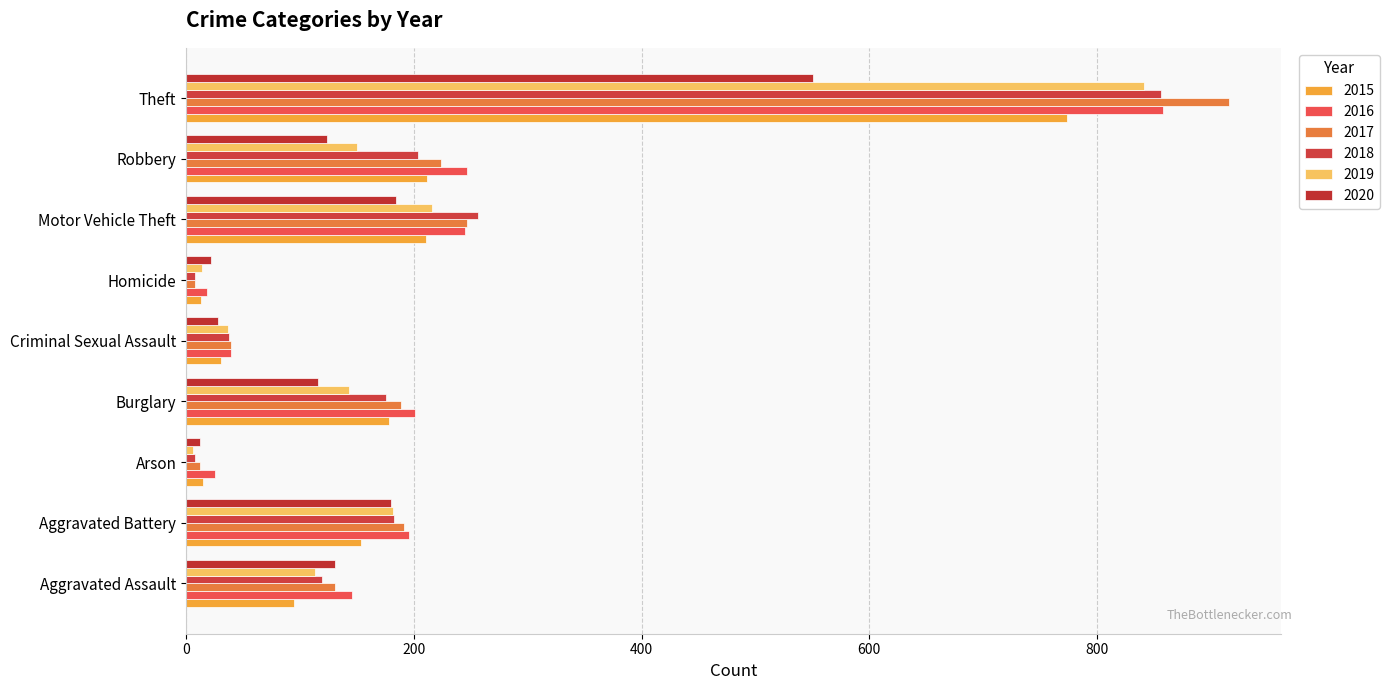

The 2020 series shows 124 at Robbery. True or false?

True